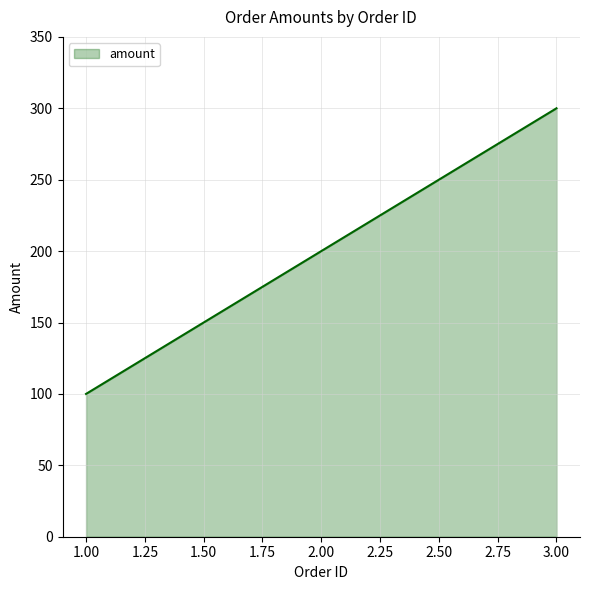

Rank the categories by value from lowest to highest.

1.00, 2.00, 3.00